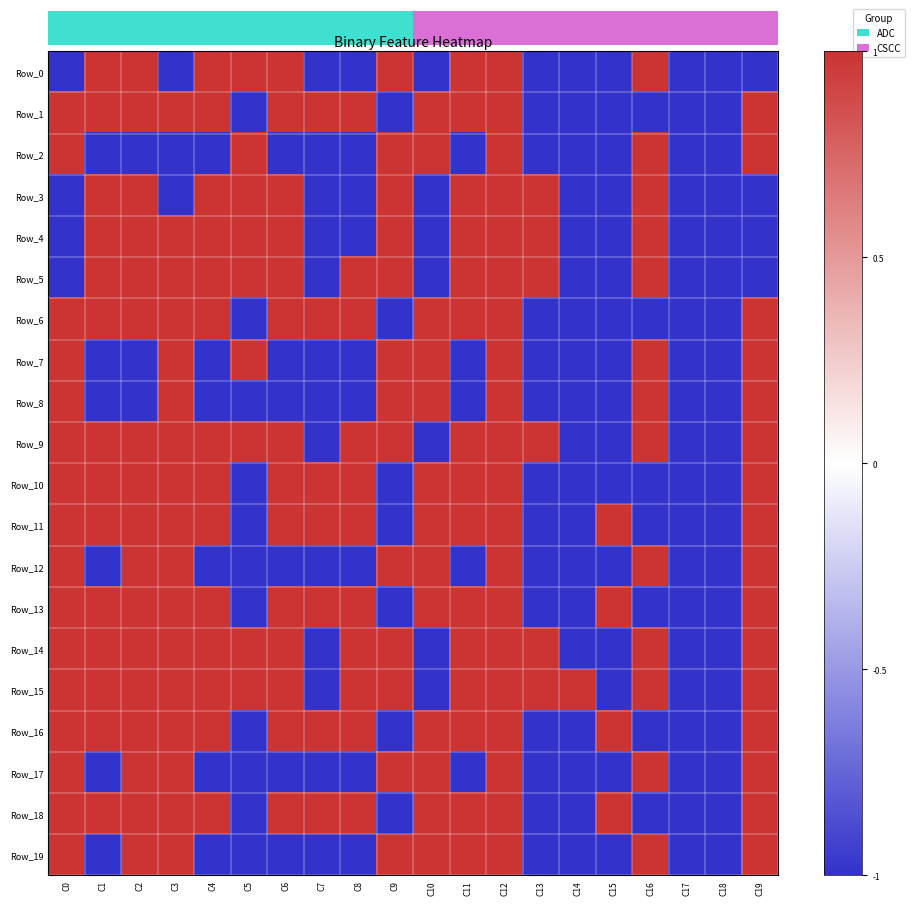

Which series has the widest spread of values?

Row_0